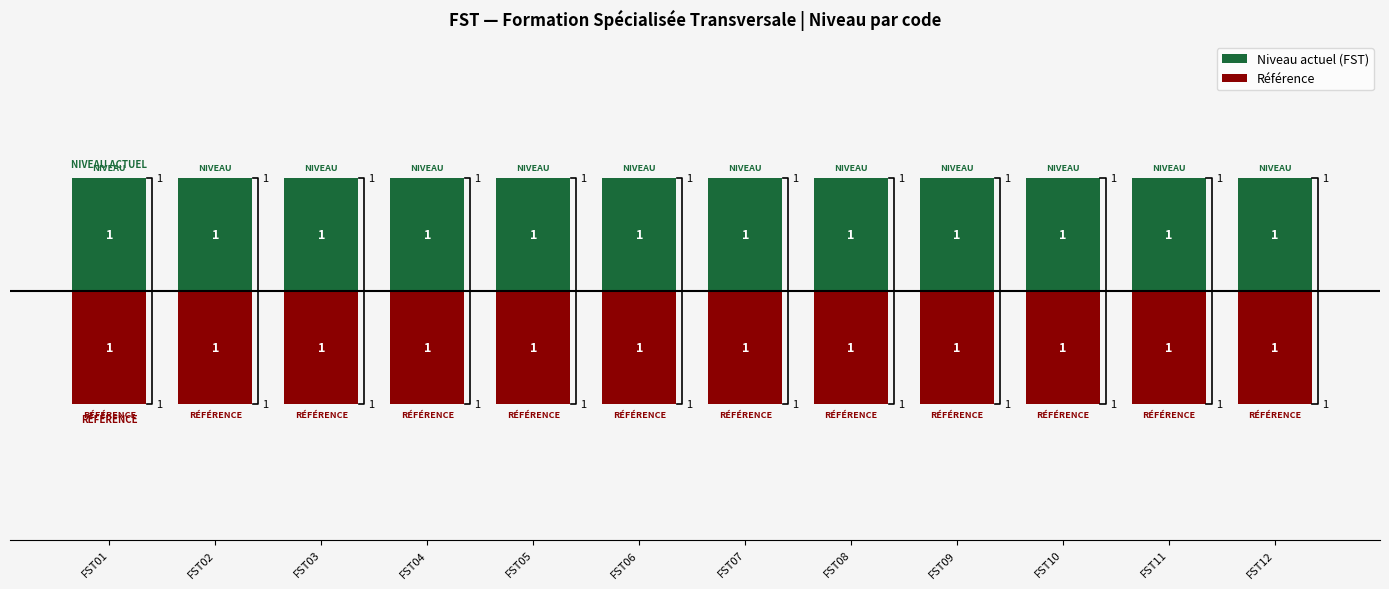

What is the difference between the highest and lowest values at FST07?

2